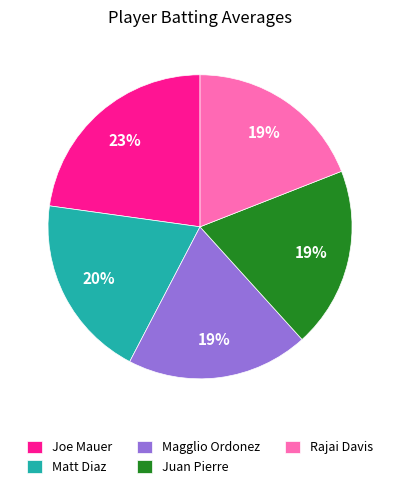

To the nearest percent, what is the combined percentage of Matt Diaz and Juan Pierre?

39%